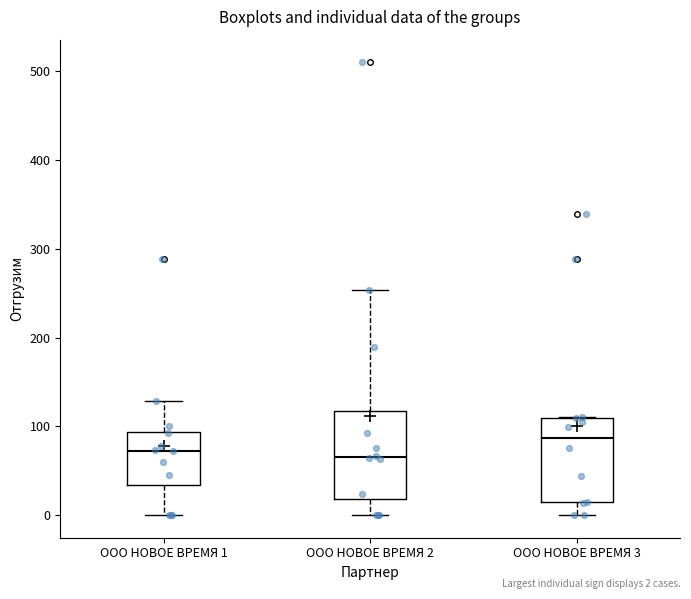

Reading left to right, read every box against the y-axis: the position of its median line, the range the box covers, and the ends of its whiskers. The values are not printed on the chart, so give them approximately, as read against the axis.

ООО НОВОЕ ВРЕМЯ 1: median 70, box 30 to 90, whiskers 0 to 130
ООО НОВОЕ ВРЕМЯ 2: median 70, box 20 to 120, whiskers 0 to 250
ООО НОВОЕ ВРЕМЯ 3: median 90, box 10 to 110, whiskers 0 to 110